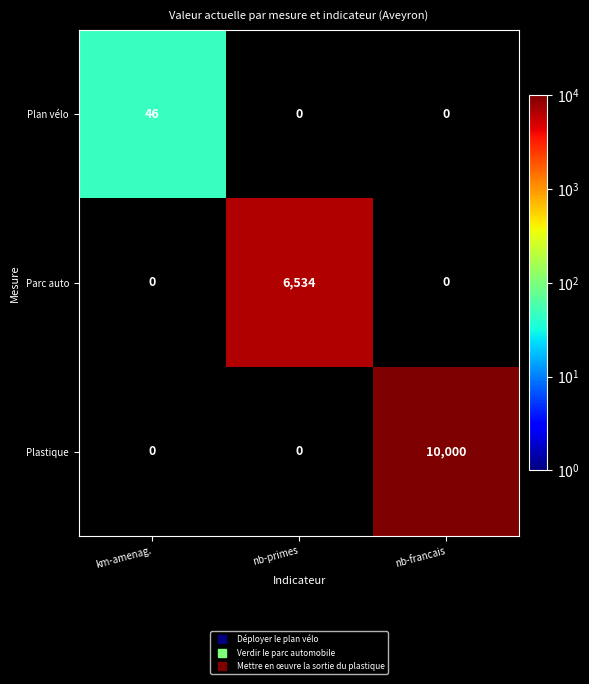

How many categories are shown in the chart?

3